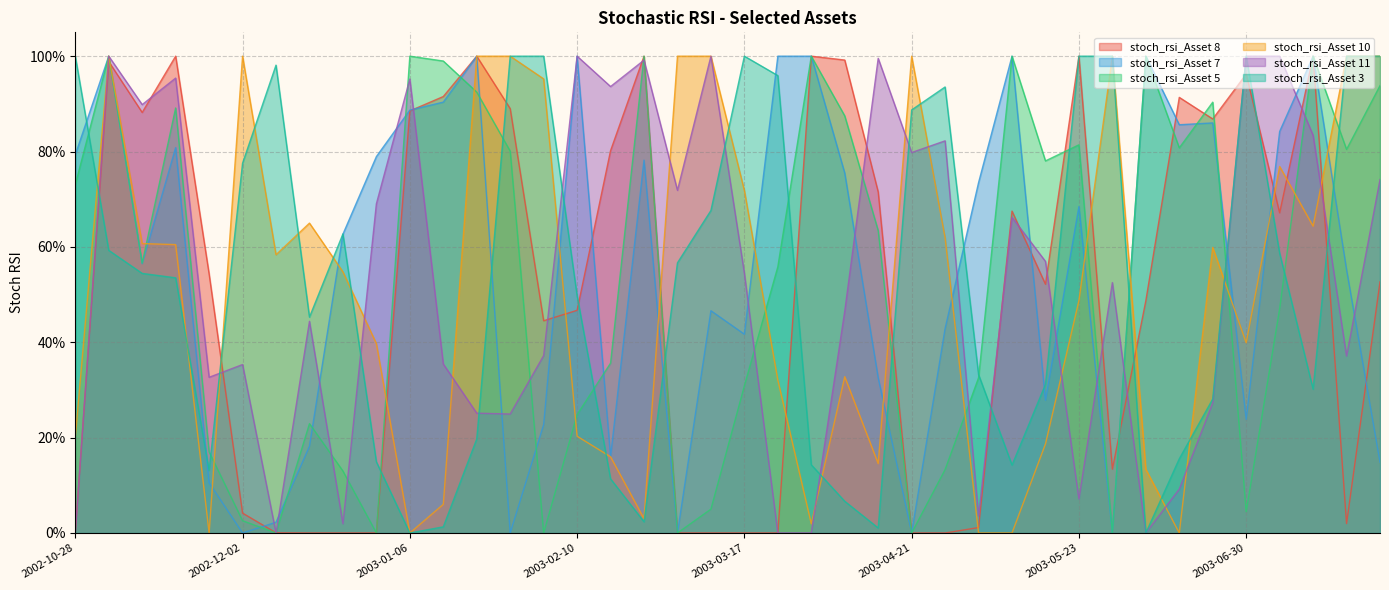

What is the label of the 8th point from the left?

2002-12-16